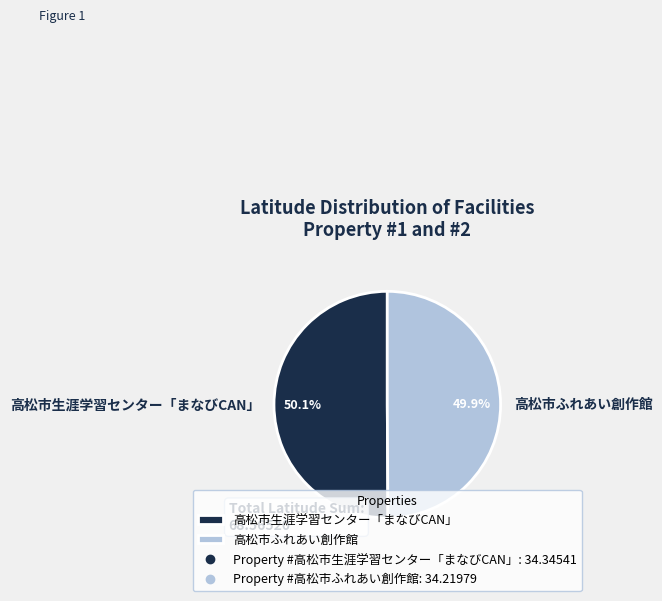

Count the number of slices in the pie.

2